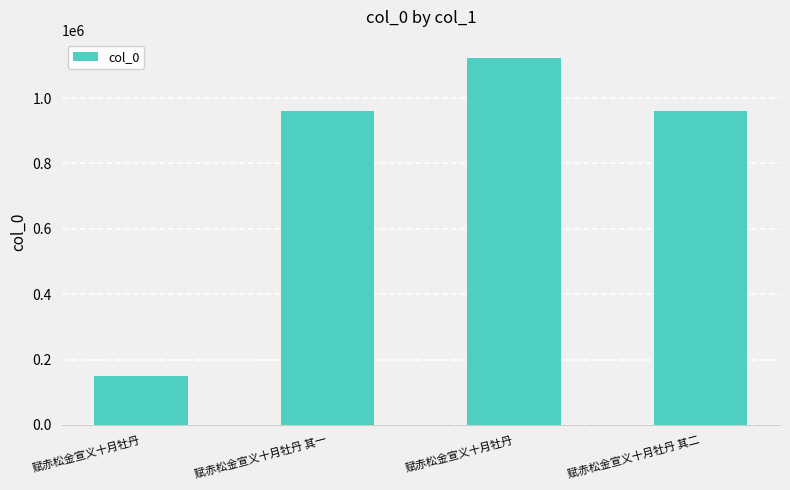

Which label corresponds to the smallest value in the chart?

赋赤松金宣义十月牡丹